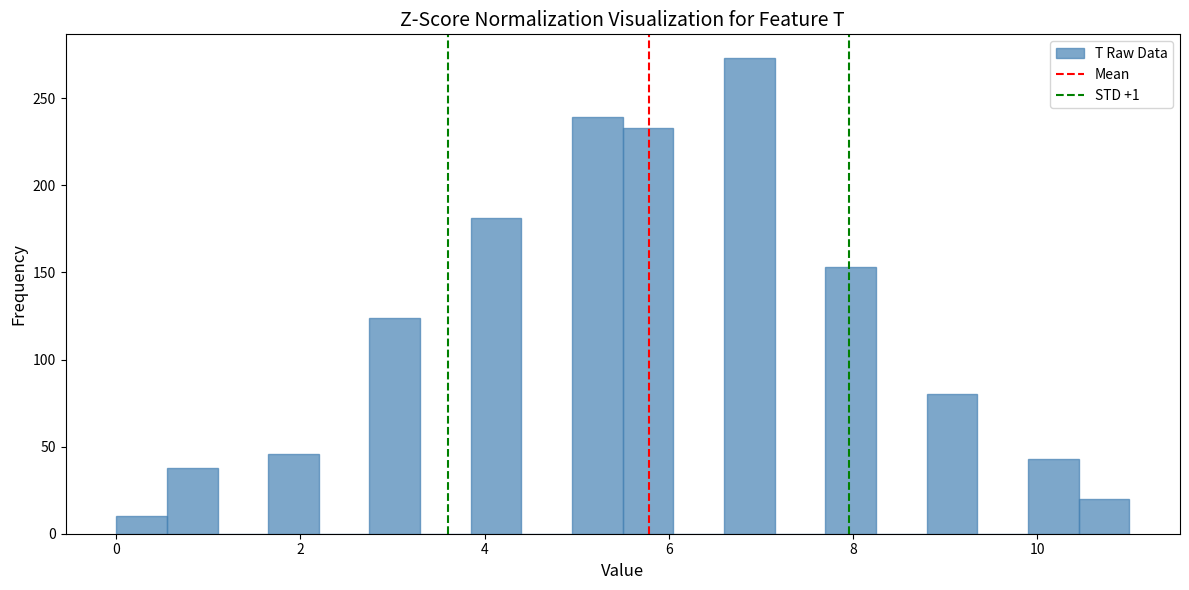

Around what value on the x-axis is the tallest bar? Give the approximate position of its centre, as read against the axis.

6.8